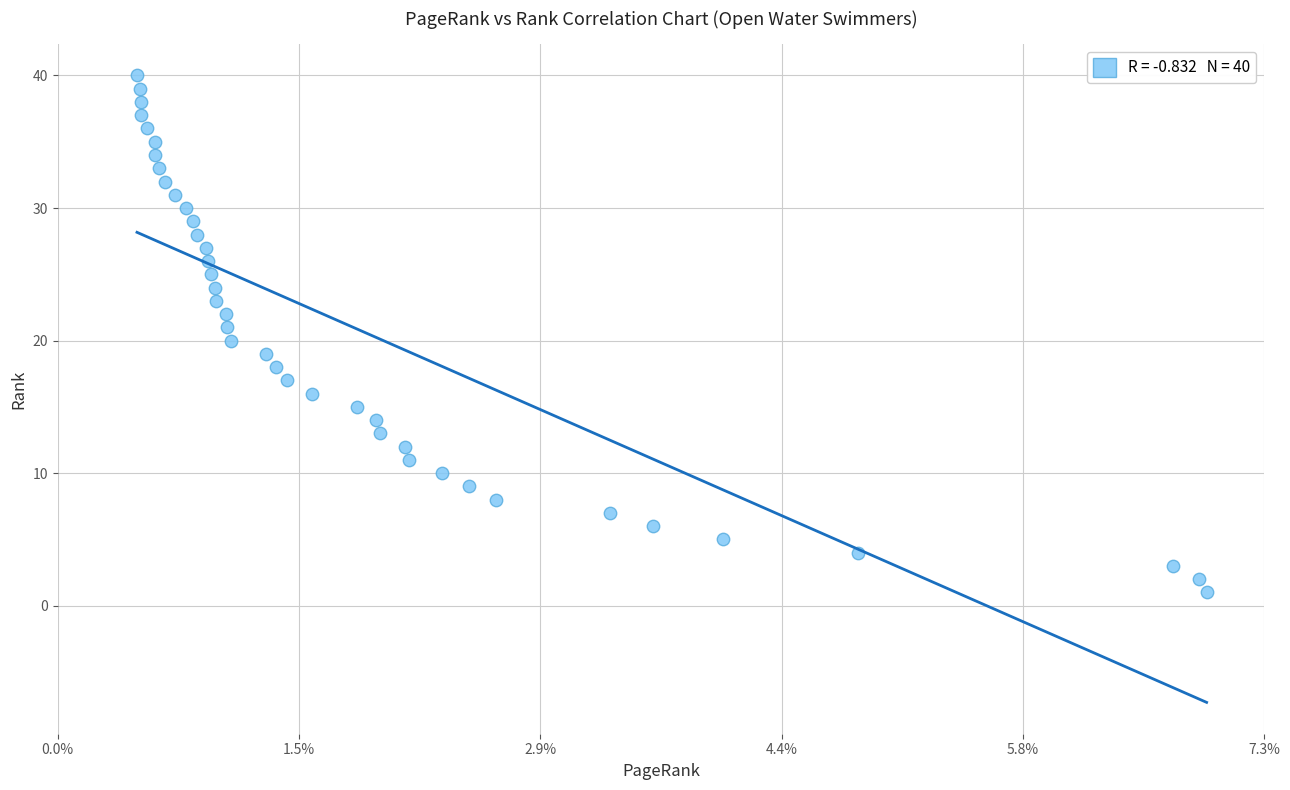

What is the range of Y values (max minus min)?

39